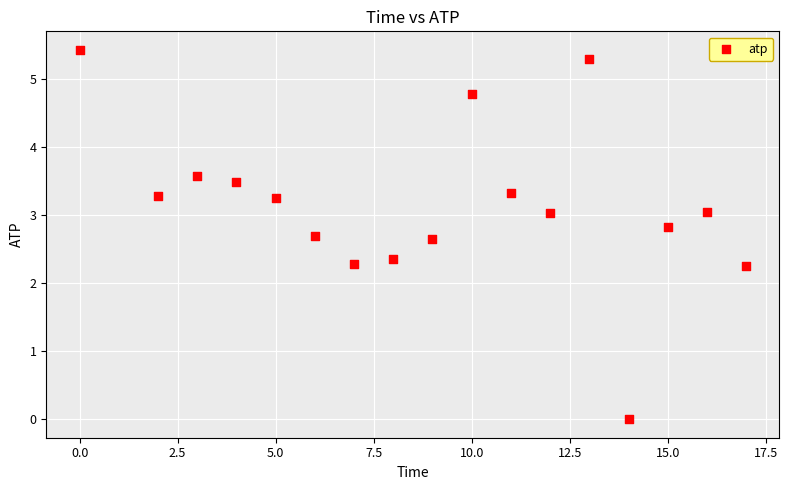

What is the range of X values (max minus min)?

17.0